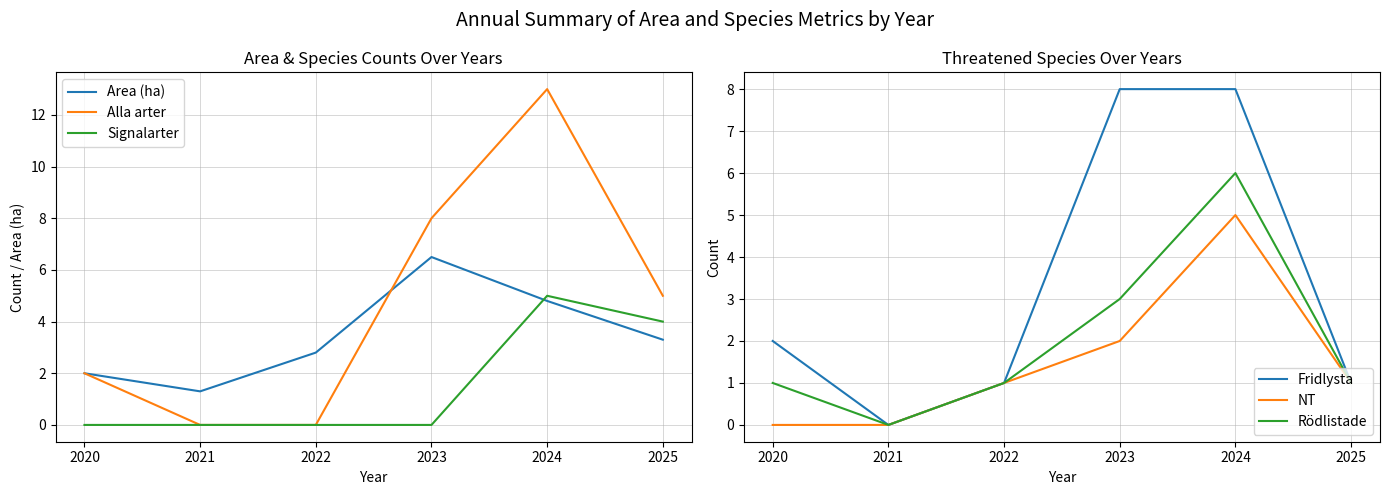

Between which two adjacent categories do NT and Area (ha) first intersect?

2023 and 2024